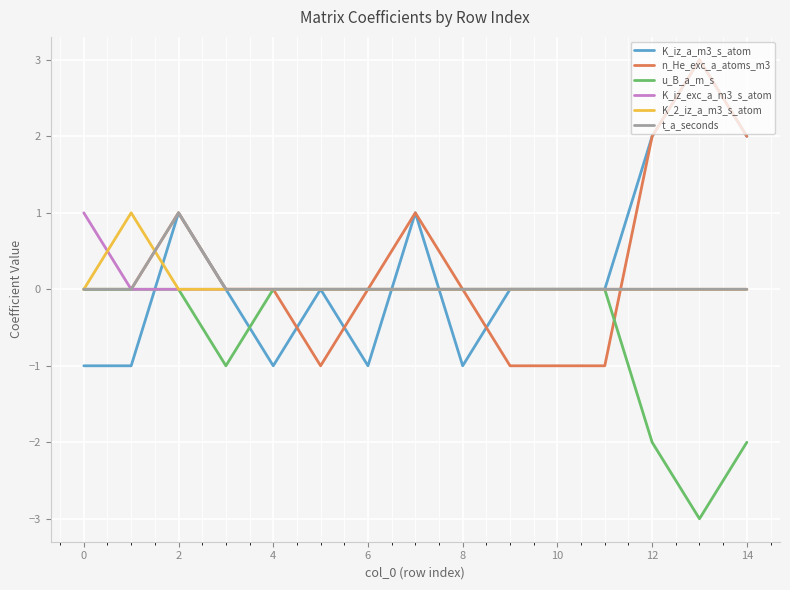

What is the greatest value displayed?

3